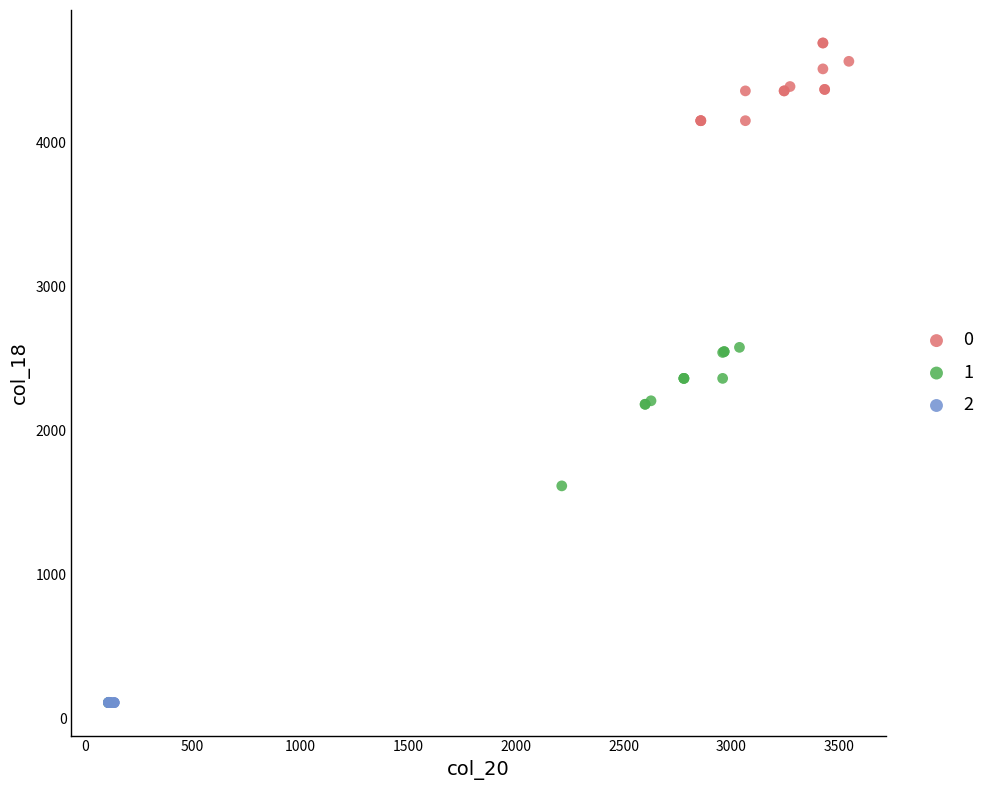

What are all the series names shown in the legend?

0, 1, 2